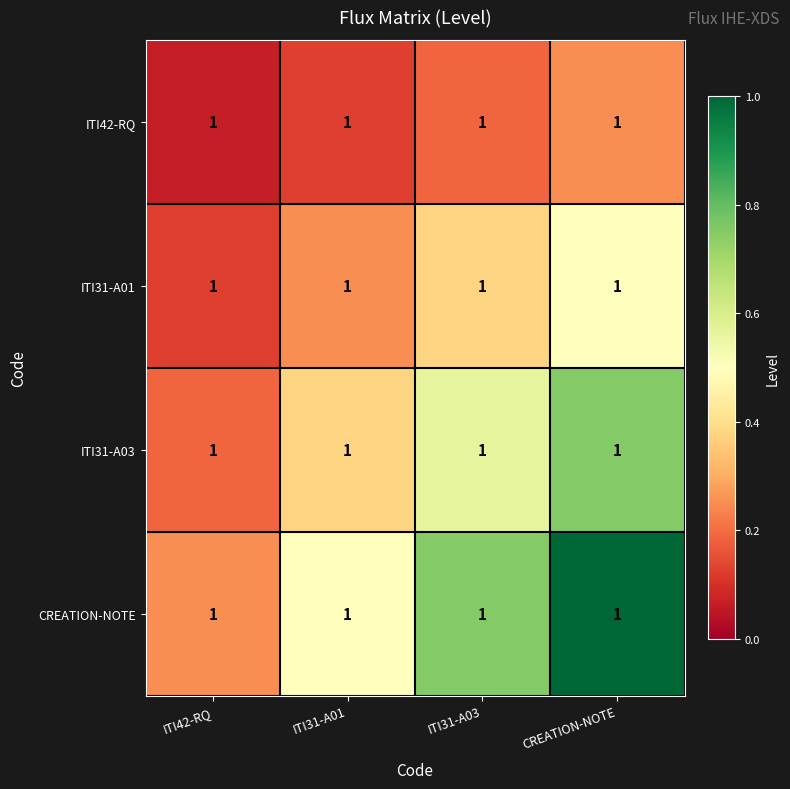

Which series has the largest total across all categories?

CREATION-NOTE